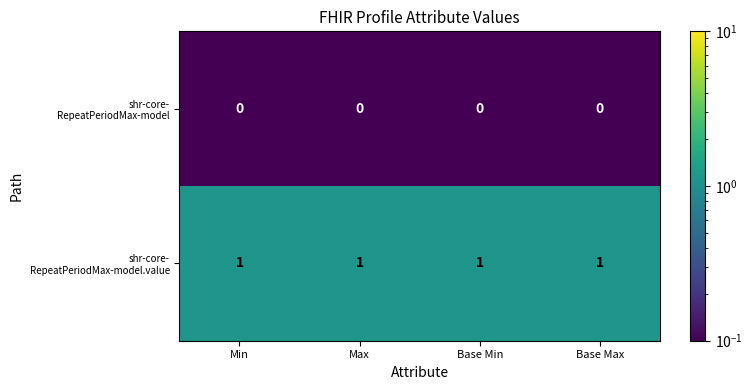

At how many categories does at least one series exceed 0?

4